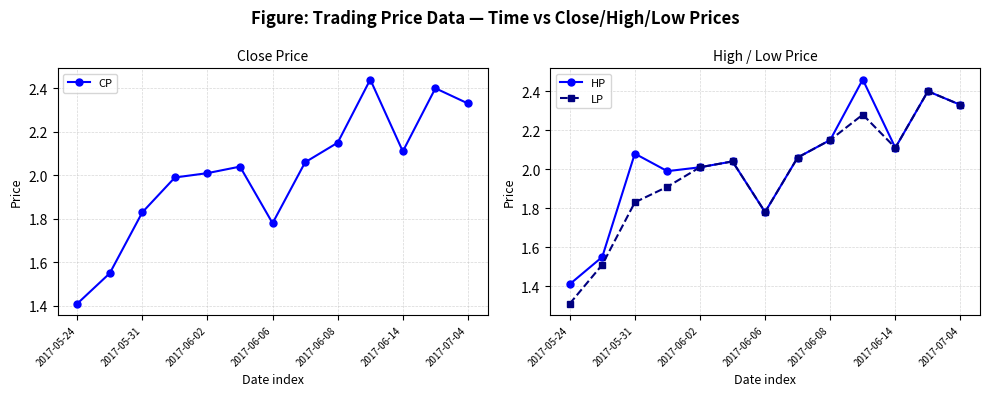

What is the highest value of the CP series?

2.4